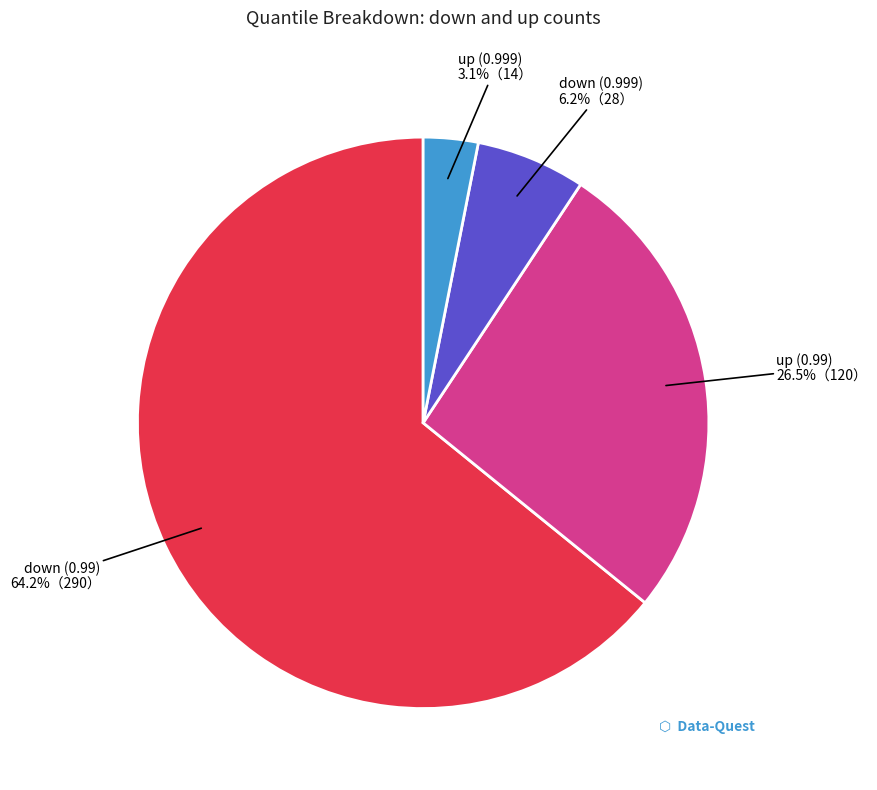

Count the number of slices in the pie.

4